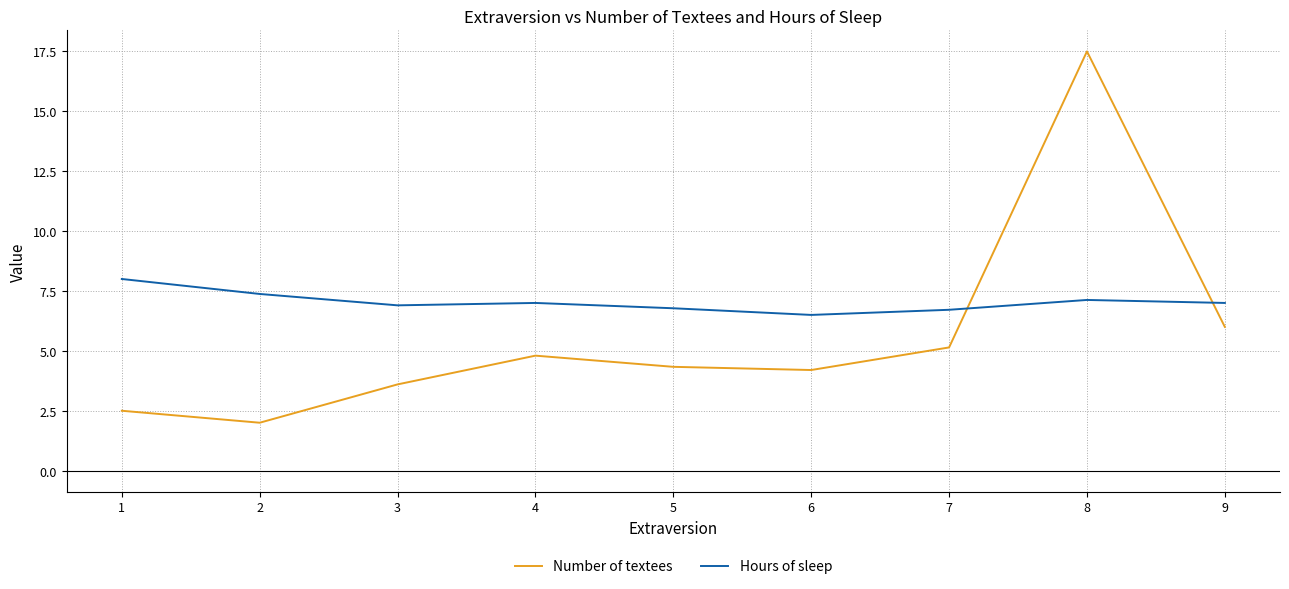

What is the spread (max minus min) of values at 3?

3.3